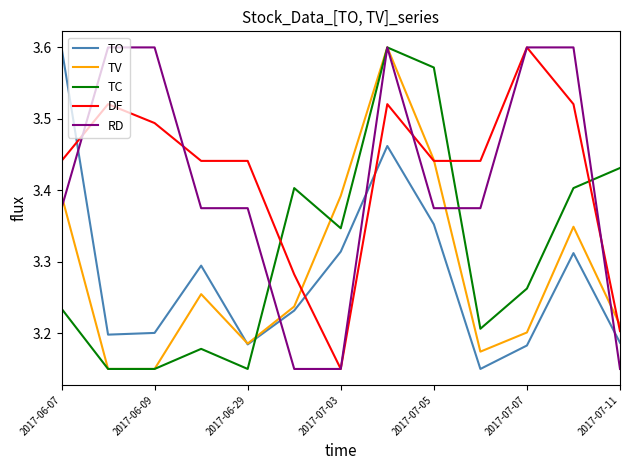

Which series has the largest total across all categories?

DF